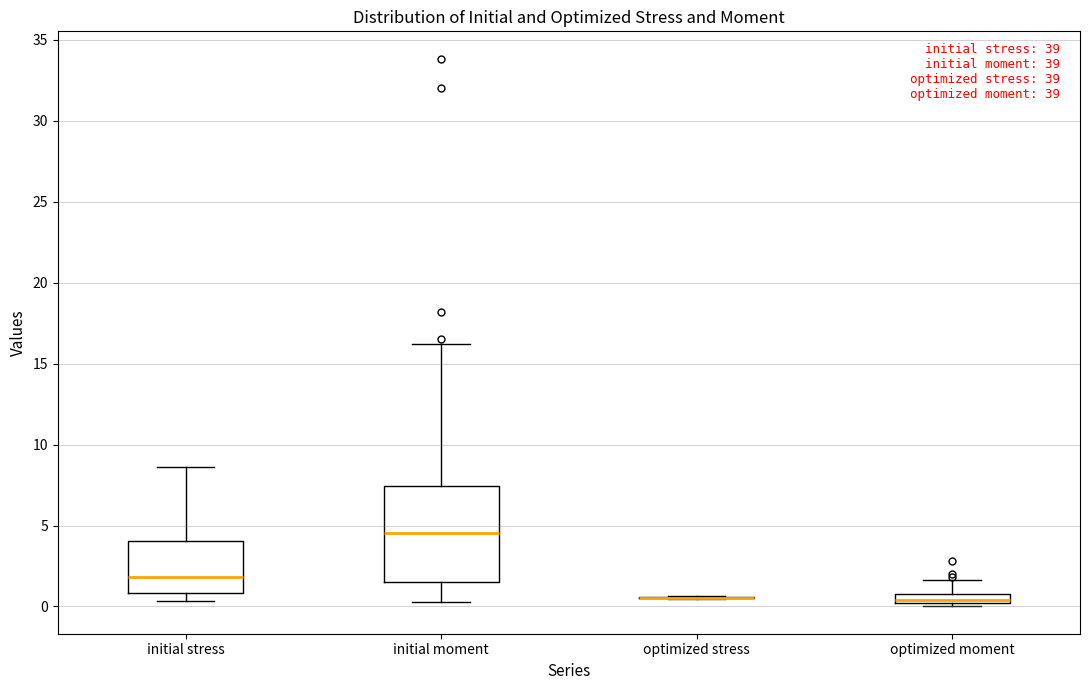

Comparing the boxes themselves (not the whiskers), which one is the tallest?

initial moment